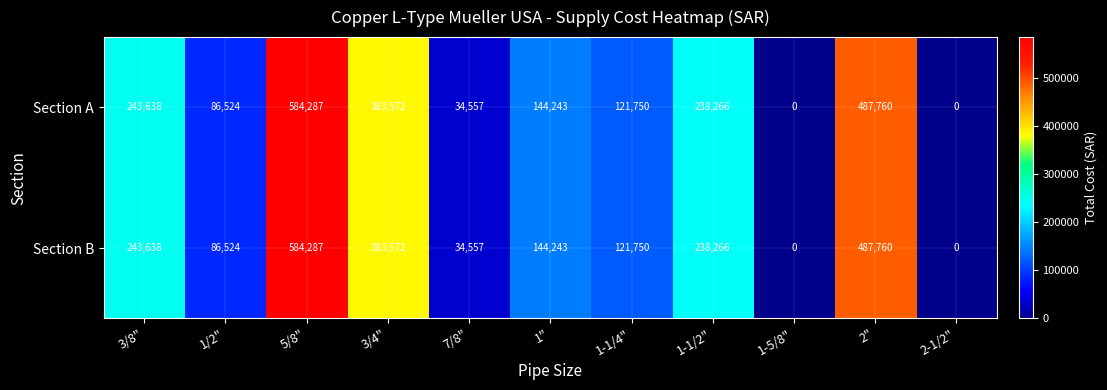

Reading left to right, transcribe all the data shown in this chart.

Section A: 243638	86524	584287	383572	34557	144243	121750	238266	0	487760	0
Section B: 243638	86524	584287	383572	34557	144243	121750	238266	0	487760	0